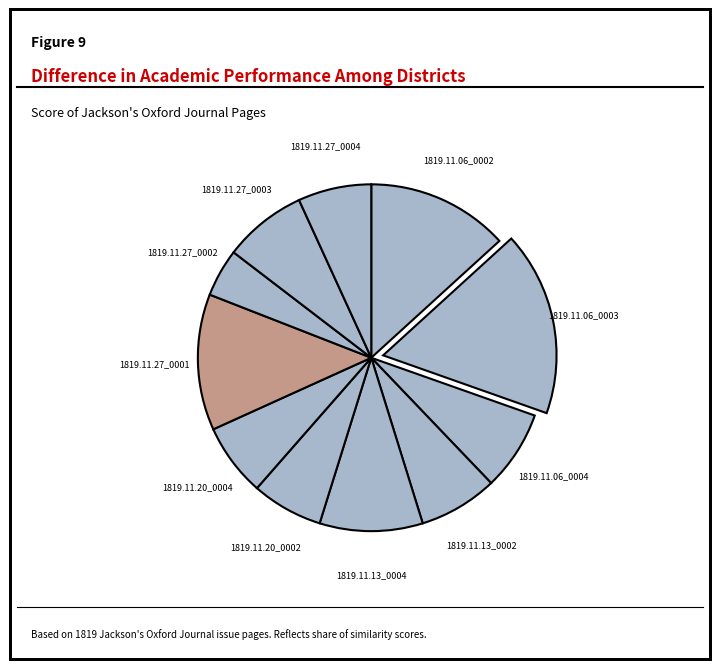

Is 1819.11.27_0003 the majority of the pie?

No